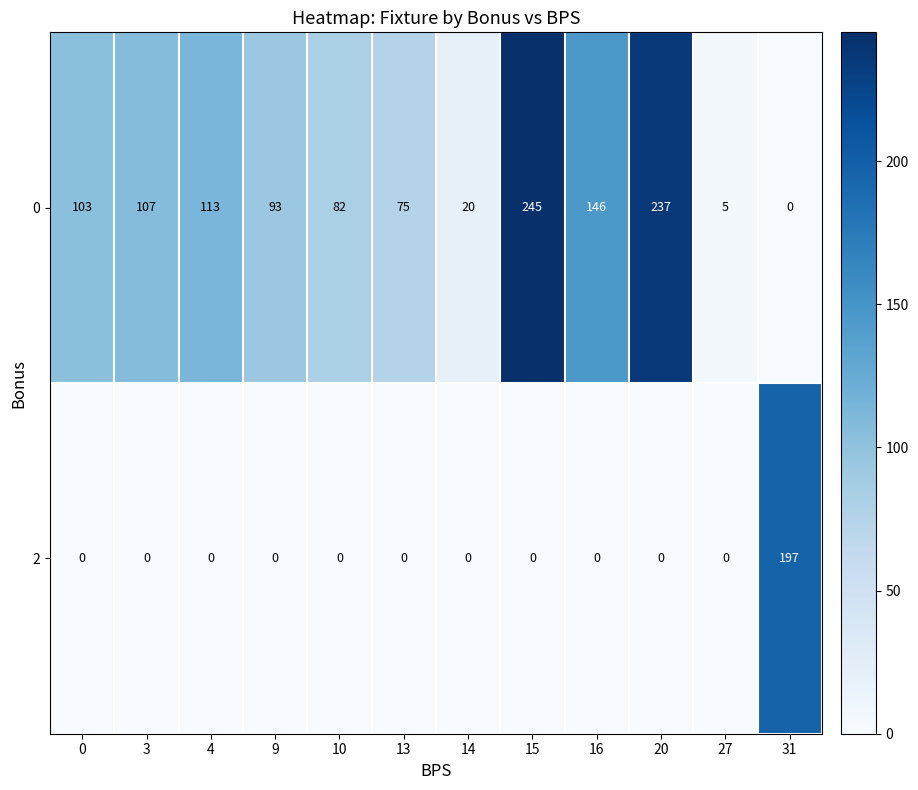

At how many categories does at least one series exceed 191?

3